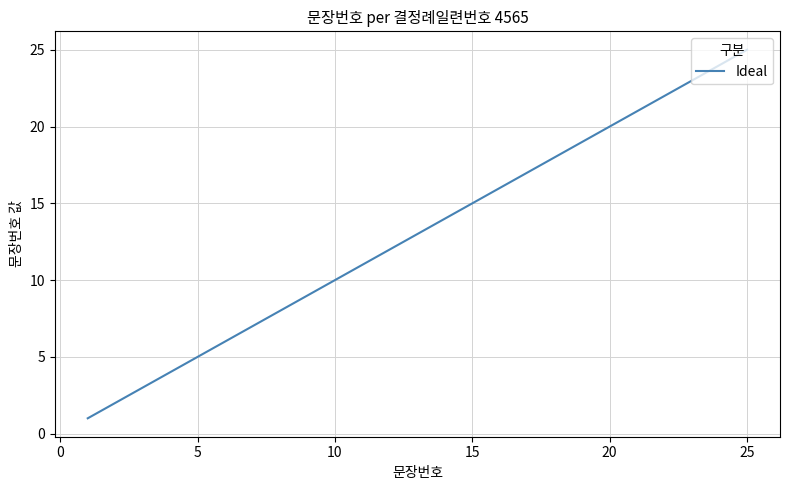

What is the greatest value displayed?

25